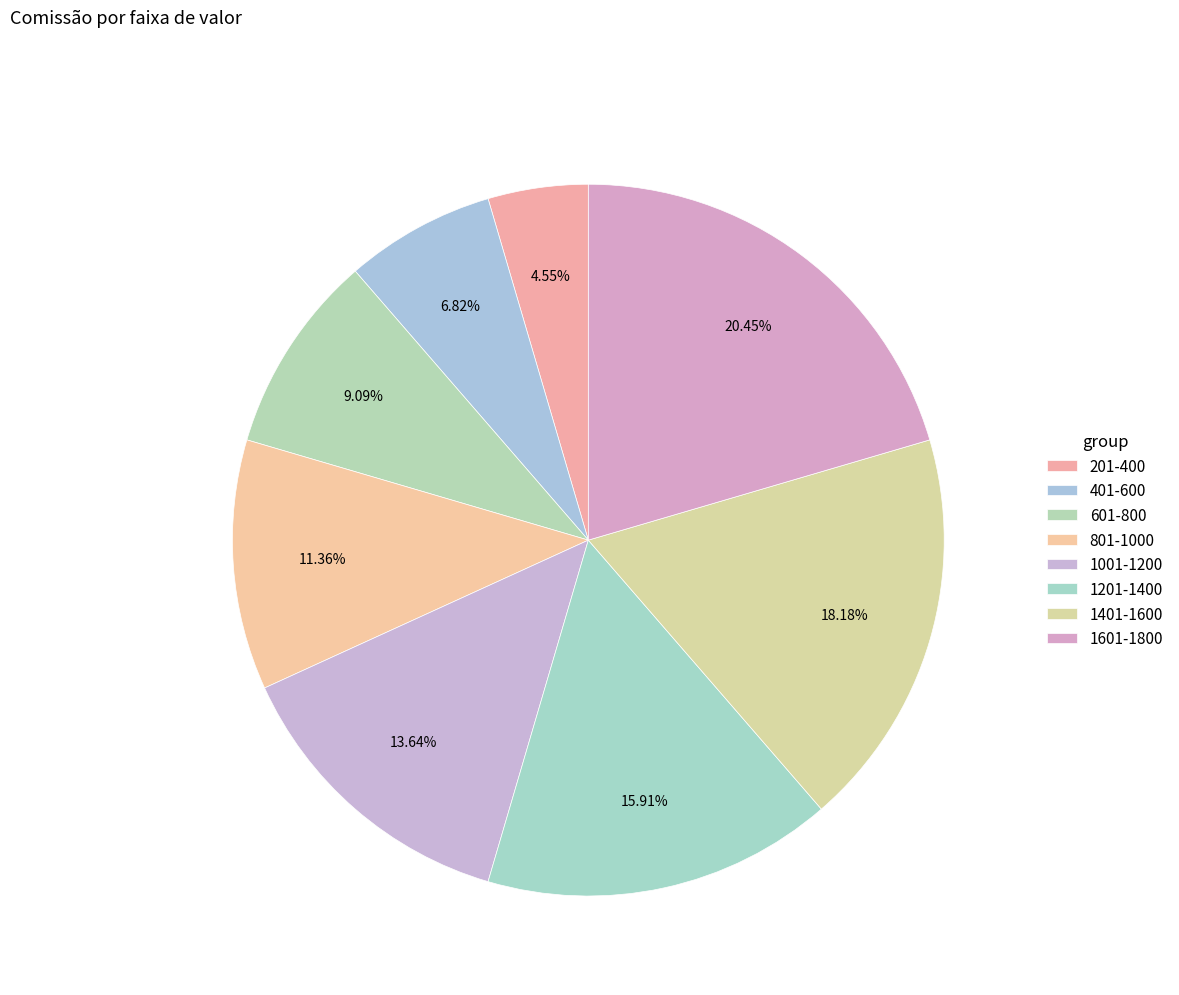

Is 1601-1800 the majority of the pie?

No